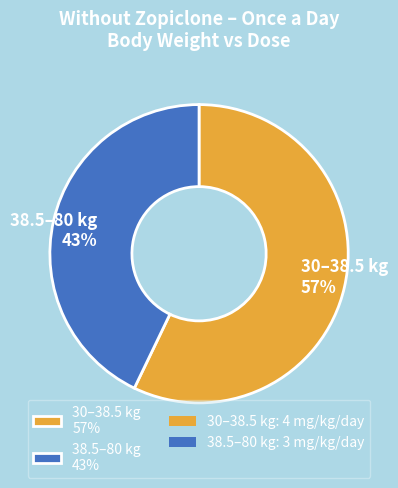

Is there any slice that represents more than half of the pie?

Yes